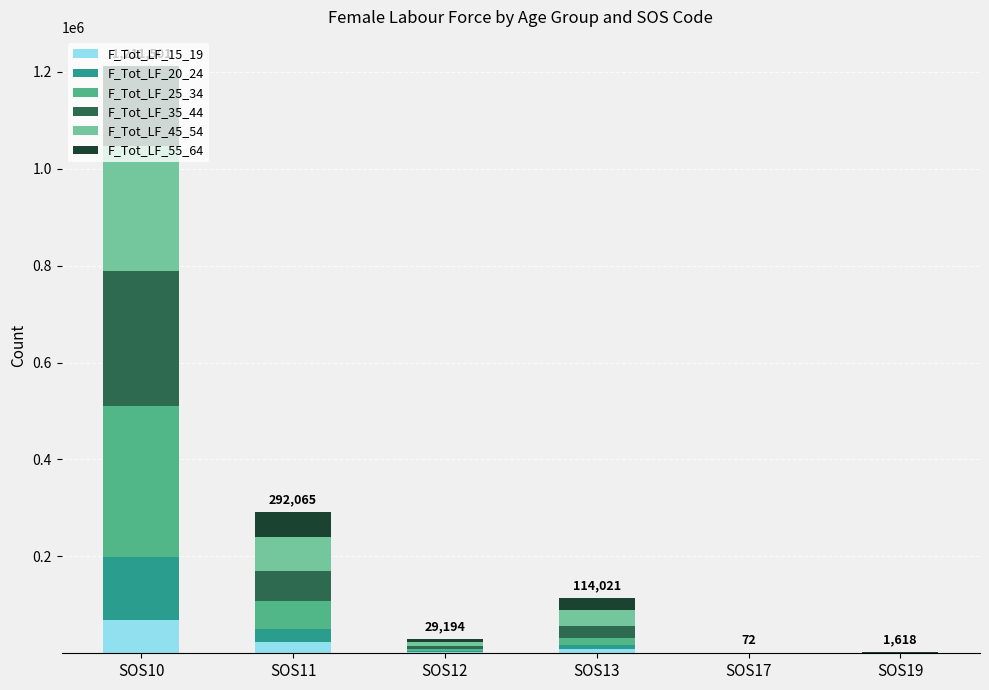

At which category is the sum across all series the highest?

SOS10